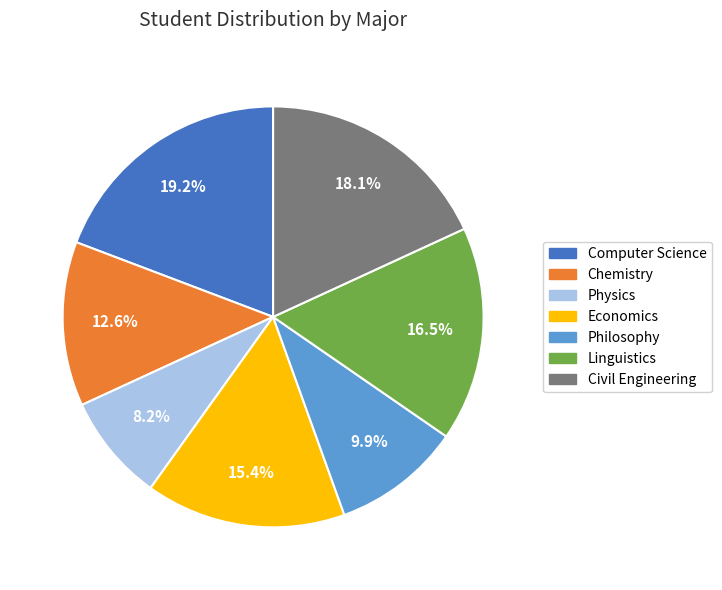

What is the ratio of the value at Computer Science to the value at Civil Engineering?

1.1